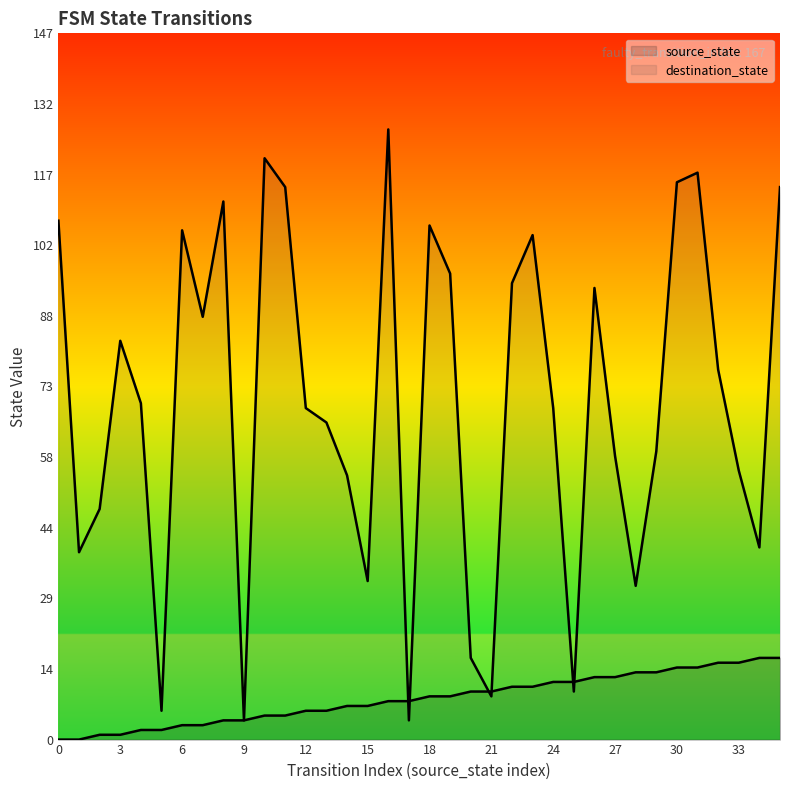

What is the sum of all destination_state values?

2530